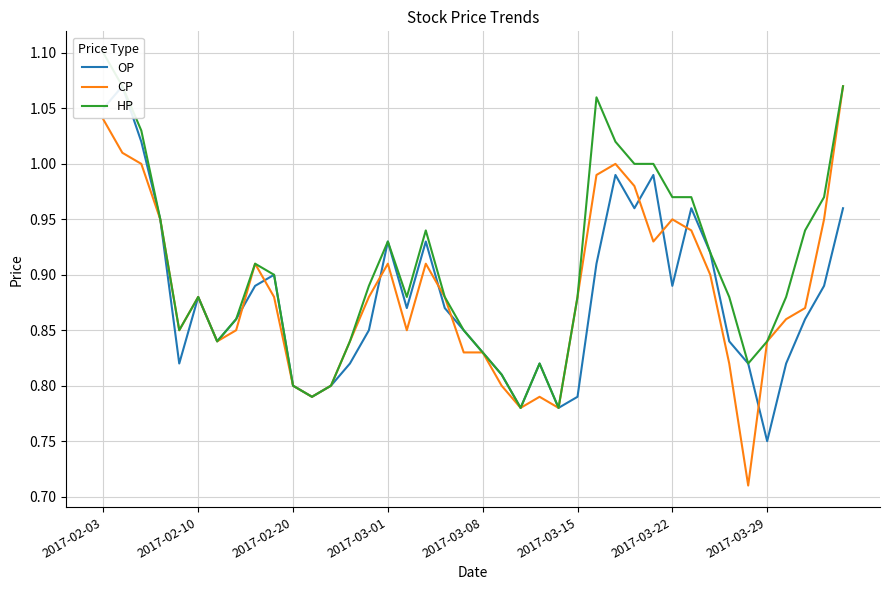

What is the difference between the OP values at 38 and 2017-03-01?

0.1